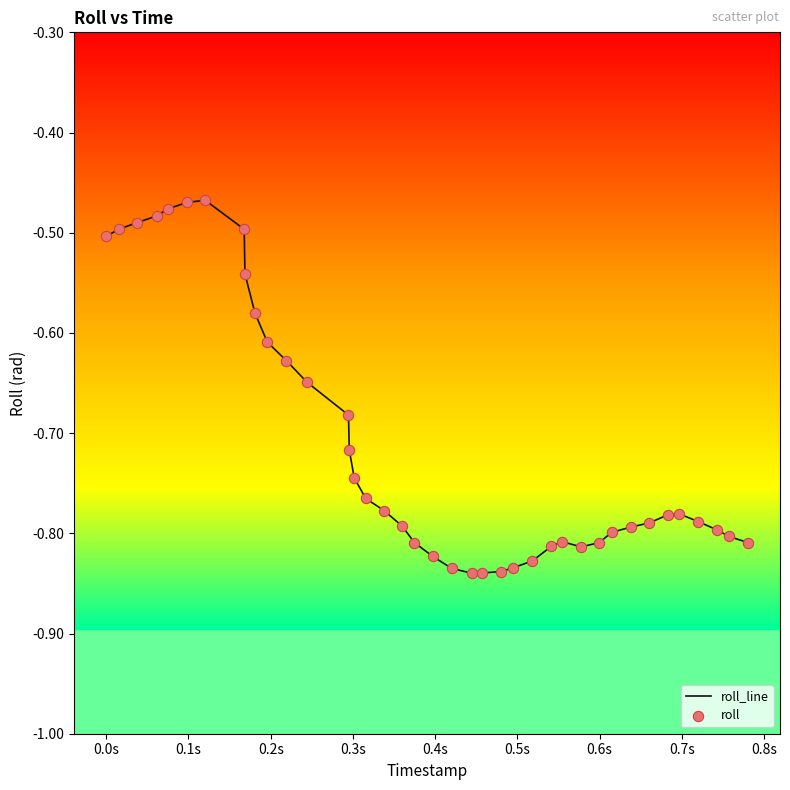

What is the difference between the maximum and minimum values?

0.4